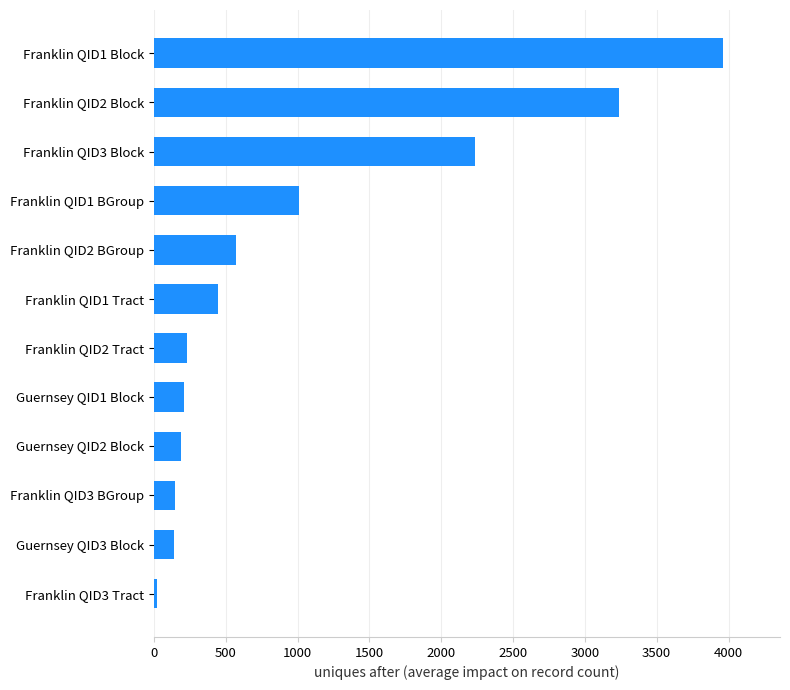

Which category has the lowest value across all series?

Franklin QID3 Tract